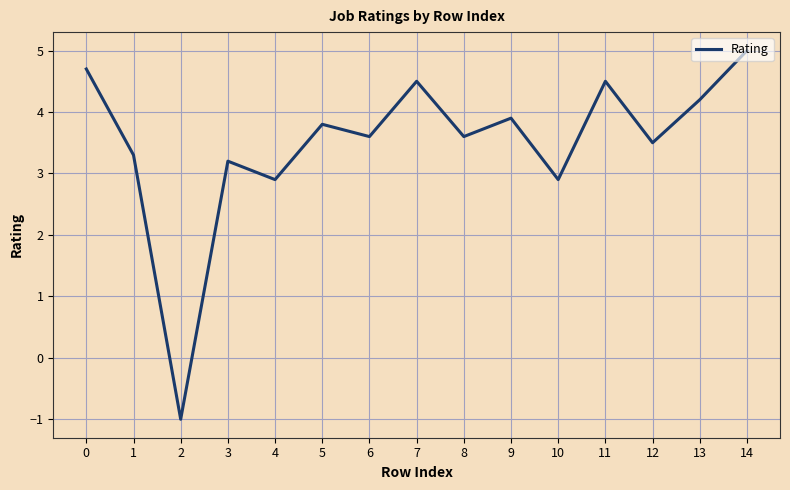

Count the number of categories in the chart.

15